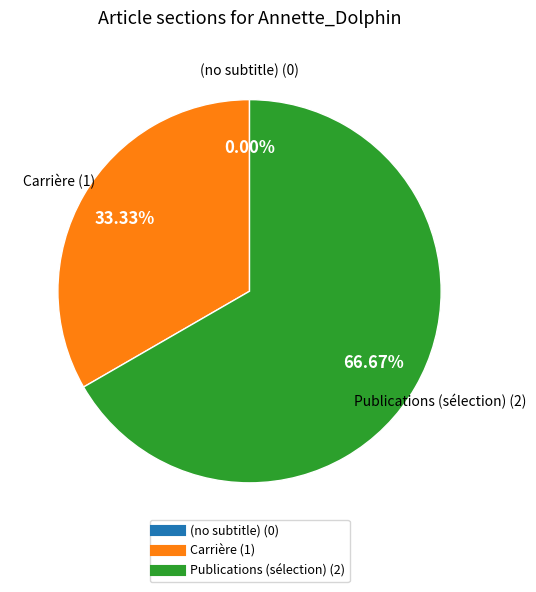

Which has a higher value, (no subtitle) or Publications (sélection)?

Publications (sélection)